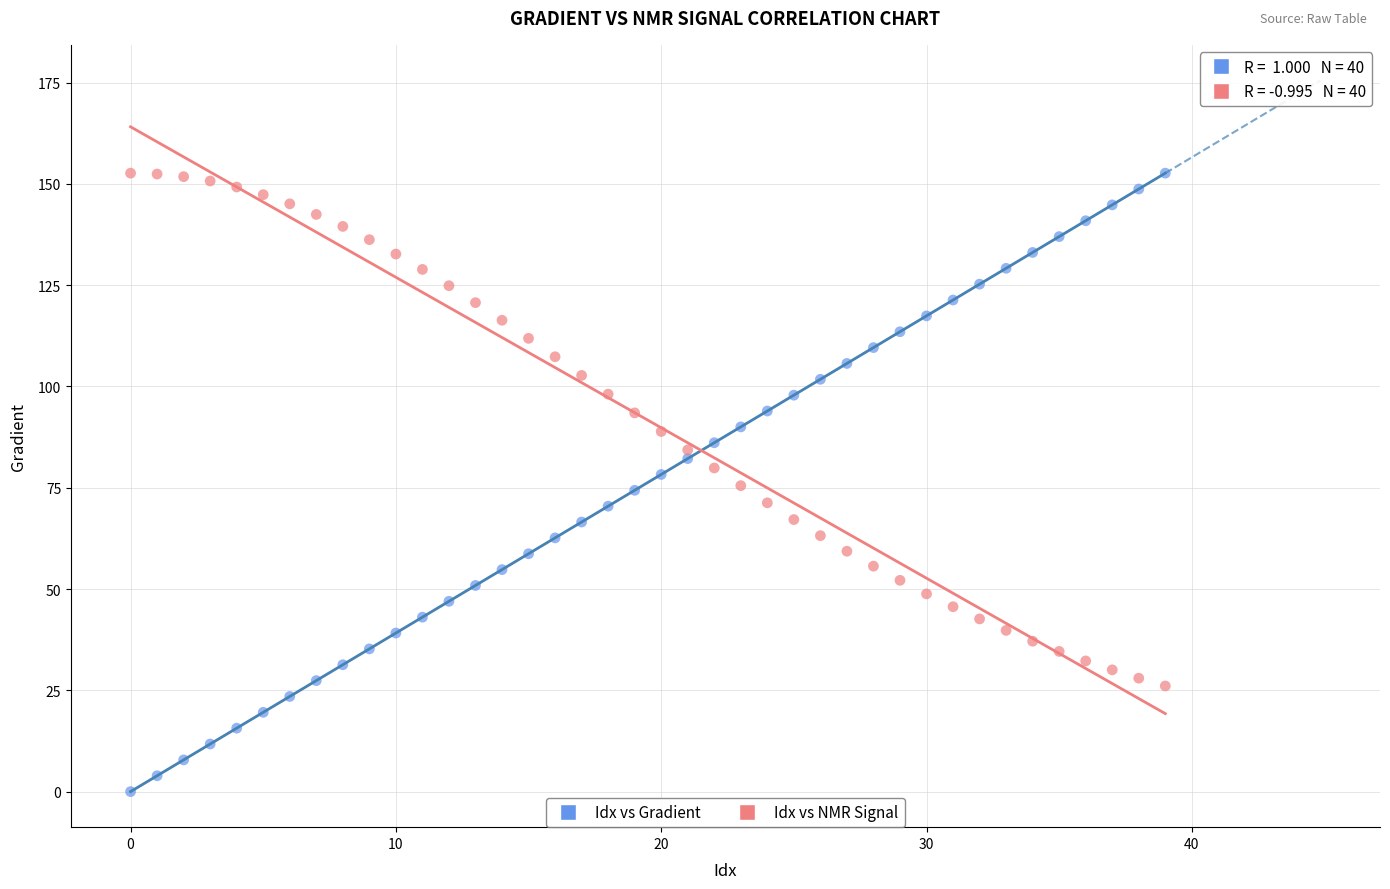

Across all data points, what is the range of Y values (max minus min)?

152.6